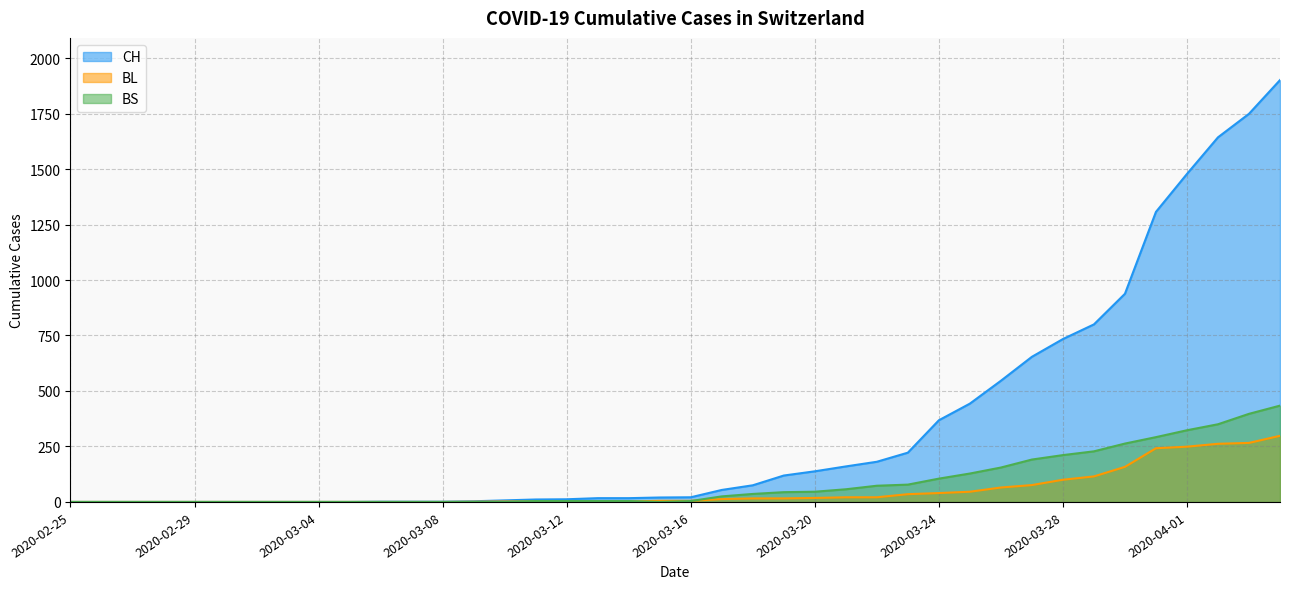

What are all the series names shown in the legend?

CH, BL, BS